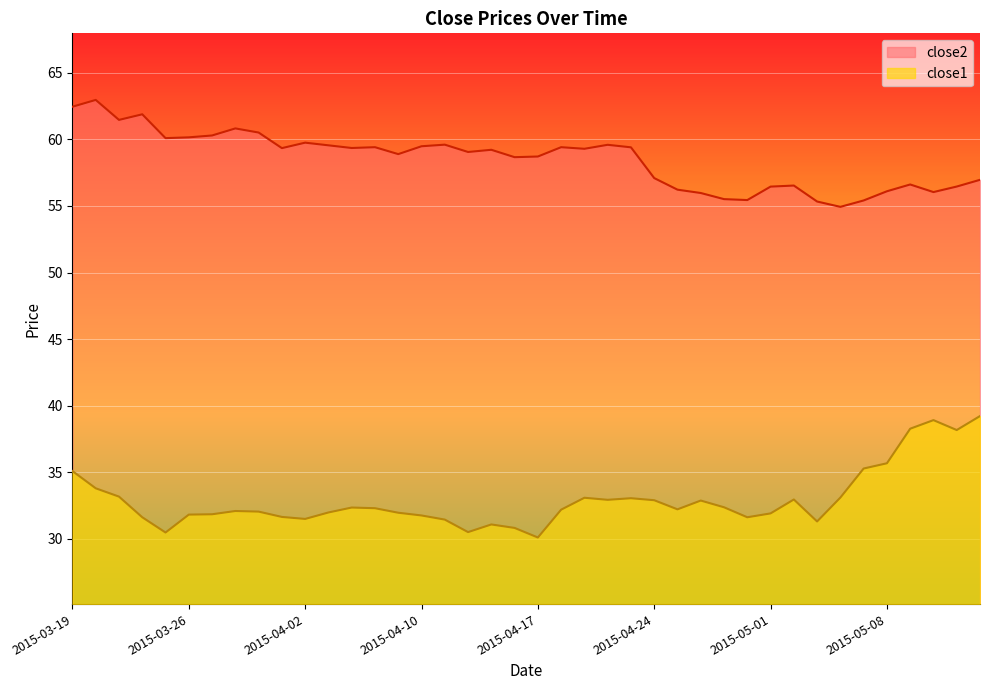

At how many categories does at least one series exceed 54?

40